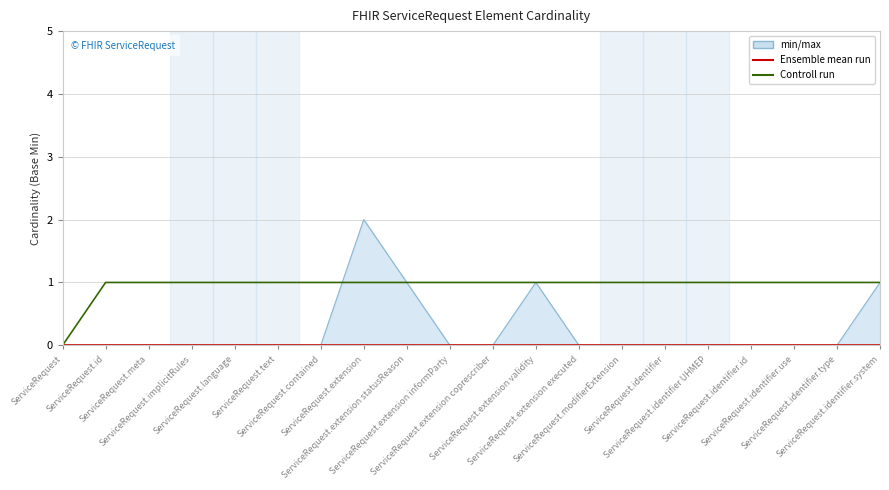

How many lines are shown in the chart?

2